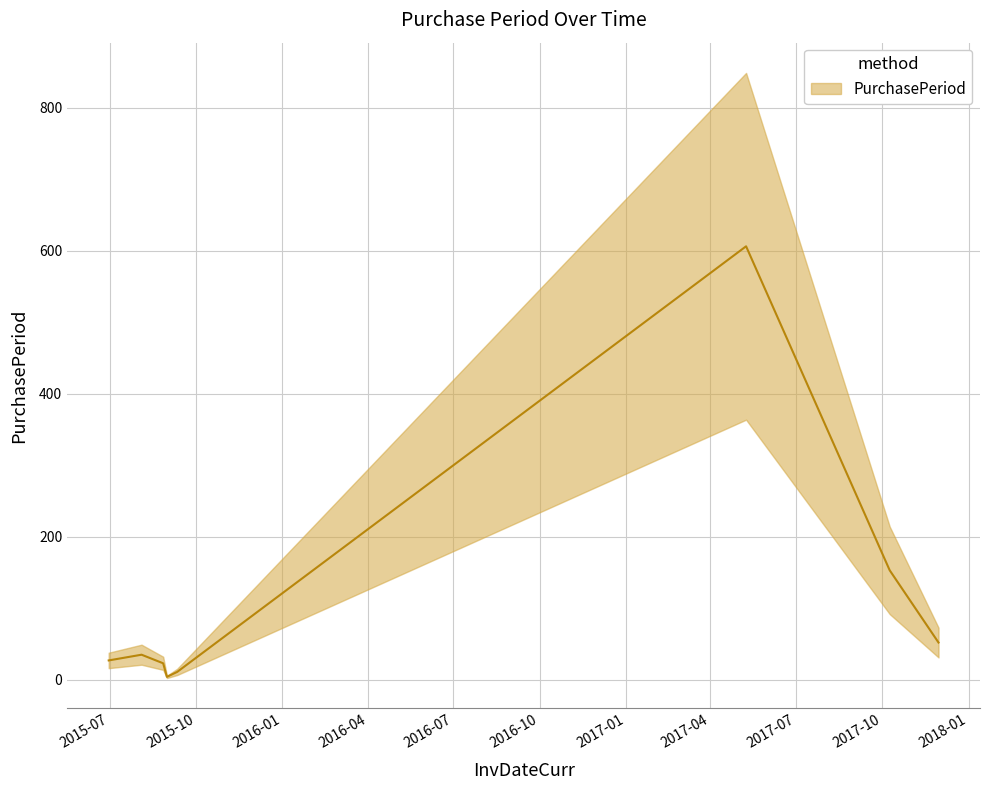

Which label corresponds to the smallest value in the chart?

2015-08-31